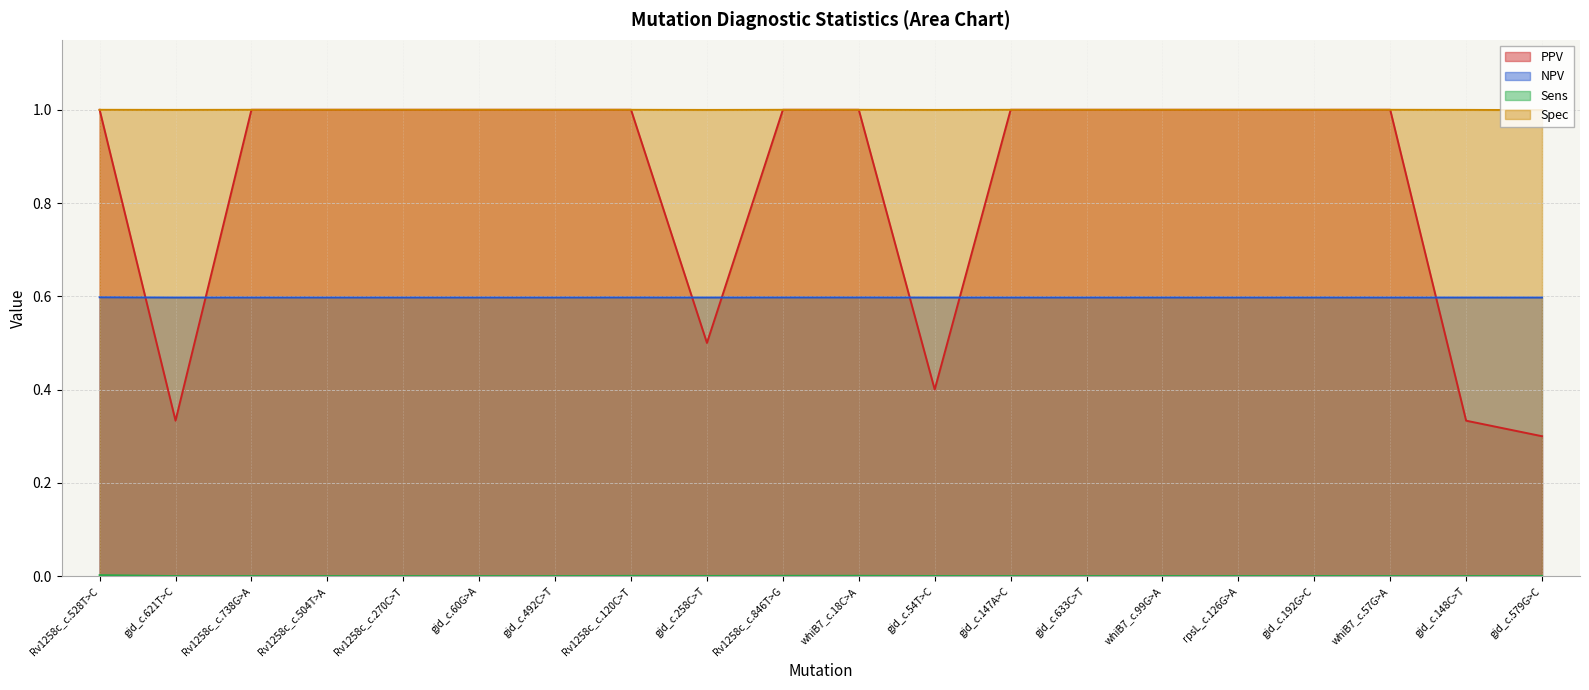

What is the value of the NPV point at the 5th from the left?

0.6